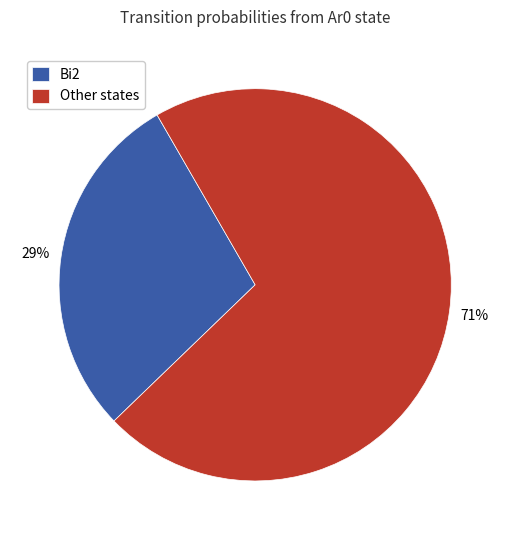

To the nearest percent, what percentage of the pie is Other states?

71%